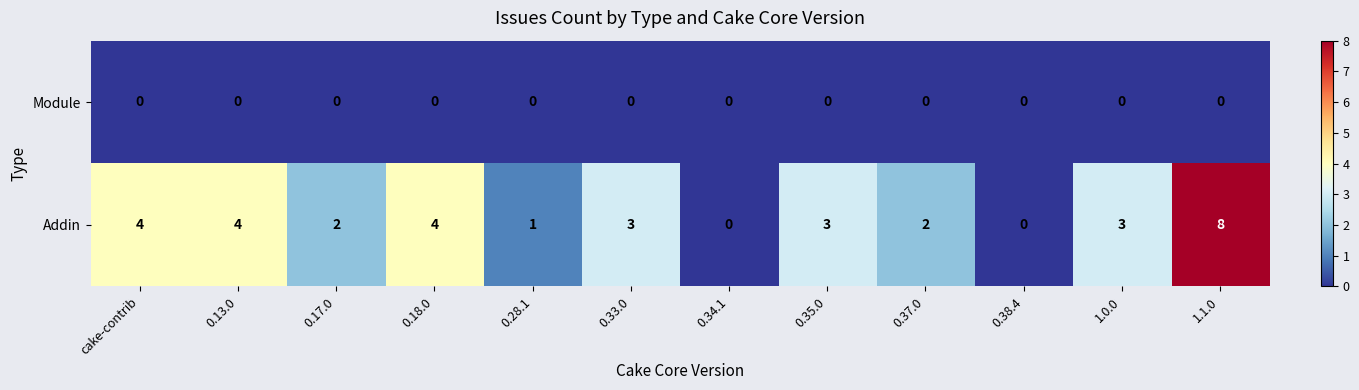

Rank the series at 0.13.0 from highest to lowest value.

Addin, Module